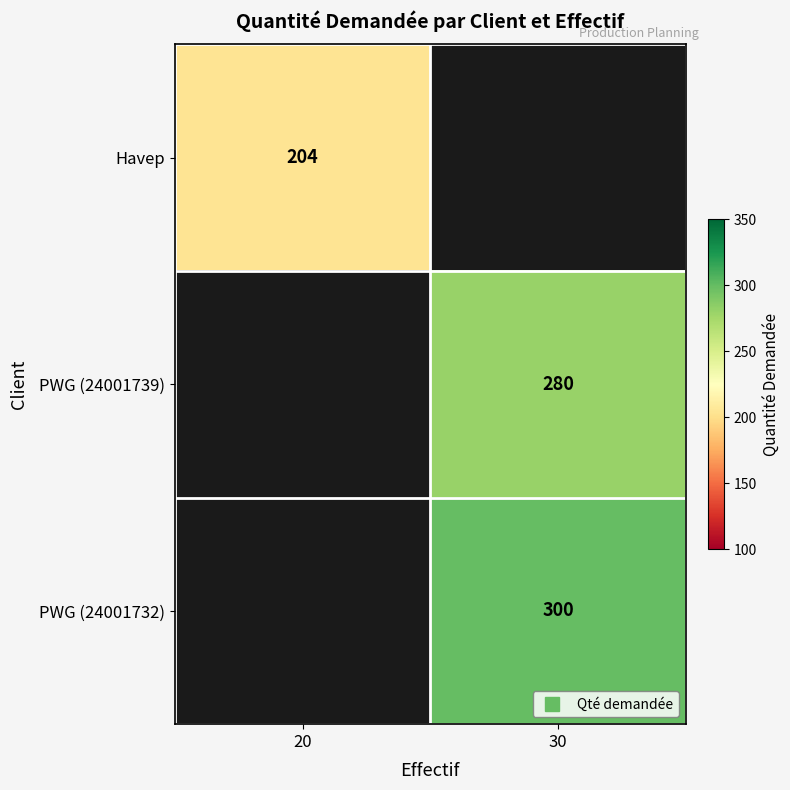

Between 20 and 30, which is larger?

30